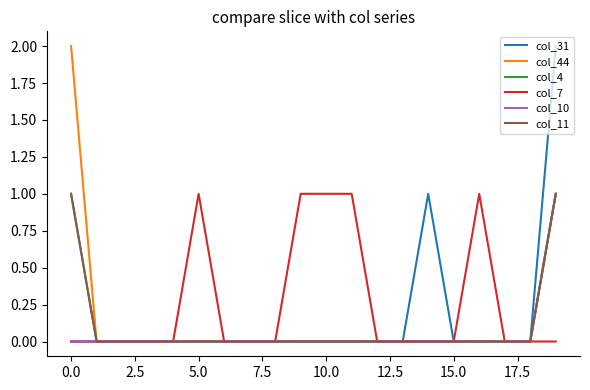

Is this an area chart (filled region under the line)?

No